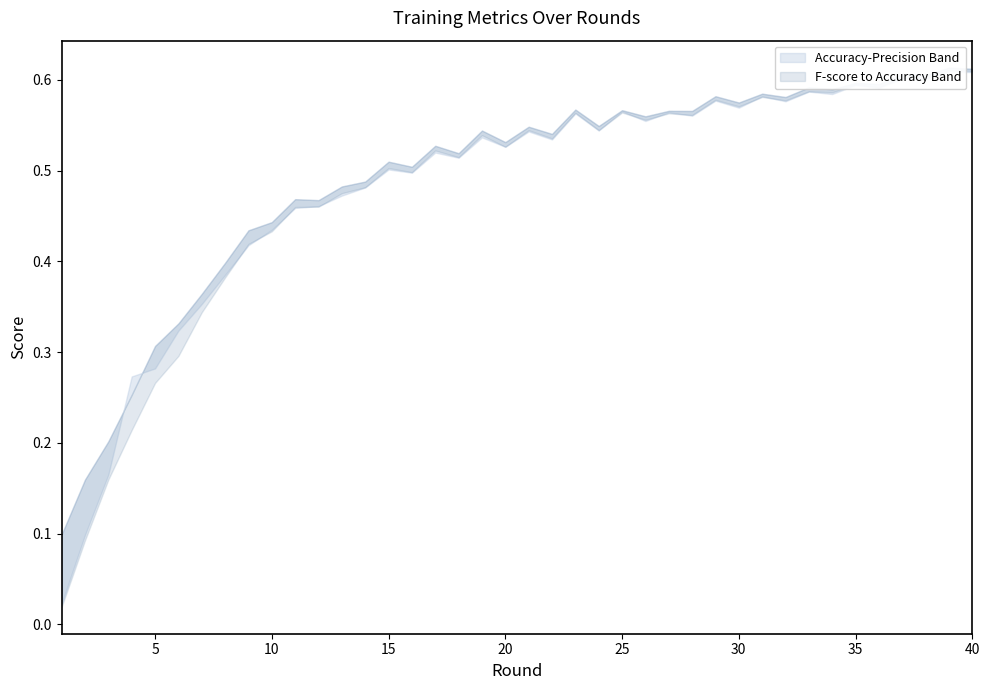

How many interior local peaks does the F-score series have?

13